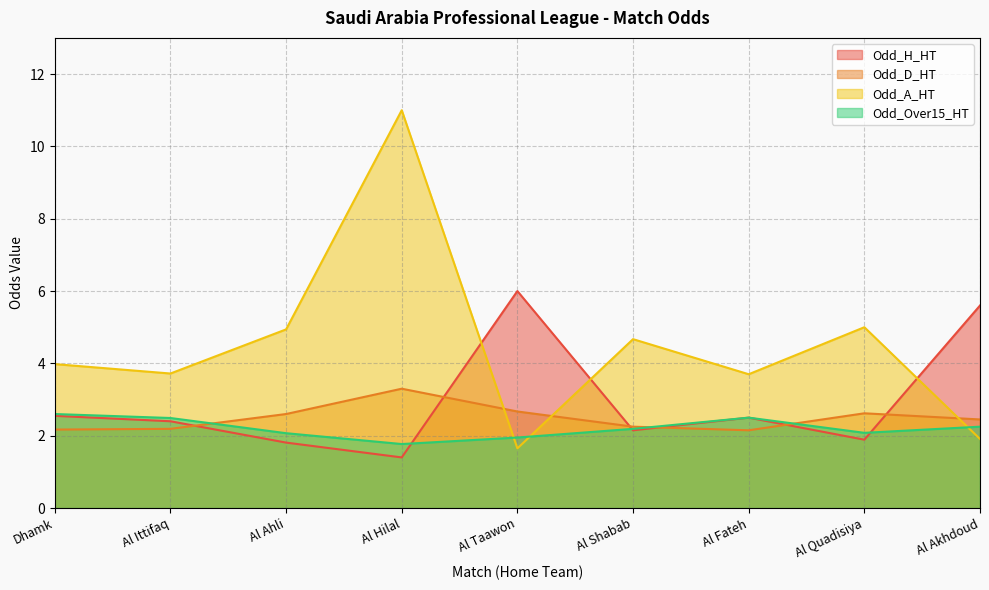

Reading left to right, transcribe all the data shown in this chart.

Odd_H_HT: Dhamk=2.5	Al Ittifaq=2.4	Al Ahli=1.8	Al Hilal=1.4	Al Taawon=6.0	Al Shabab=2.1	Al Fateh=2.5	Al Quadisiya=1.9	Al Akhdoud=5.6
Odd_D_HT: Dhamk=2.2	Al Ittifaq=2.2	Al Ahli=2.6	Al Hilal=3.3	Al Taawon=2.7	Al Shabab=2.2	Al Fateh=2.1	Al Quadisiya=2.6	Al Akhdoud=2.5
Odd_A_HT: Dhamk=4.0	Al Ittifaq=3.7	Al Ahli=4.9	Al Hilal=11.0	Al Taawon=1.6	Al Shabab=4.7	Al Fateh=3.7	Al Quadisiya=5.0	Al Akhdoud=1.9
Odd_Over15_HT: Dhamk=2.6	Al Ittifaq=2.5	Al Ahli=2.1	Al Hilal=1.8	Al Taawon=1.9	Al Shabab=2.2	Al Fateh=2.5	Al Quadisiya=2.1	Al Akhdoud=2.2